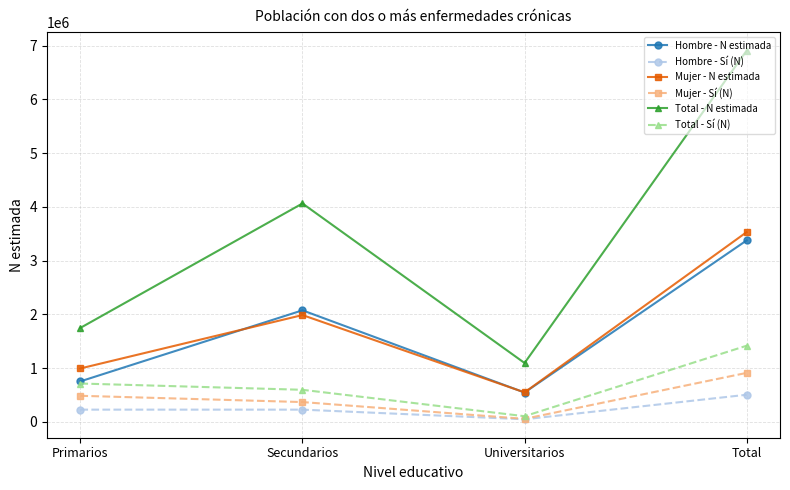

True or false: Mujer - Sí (N) and Total - N estimada intersect in this chart.

False